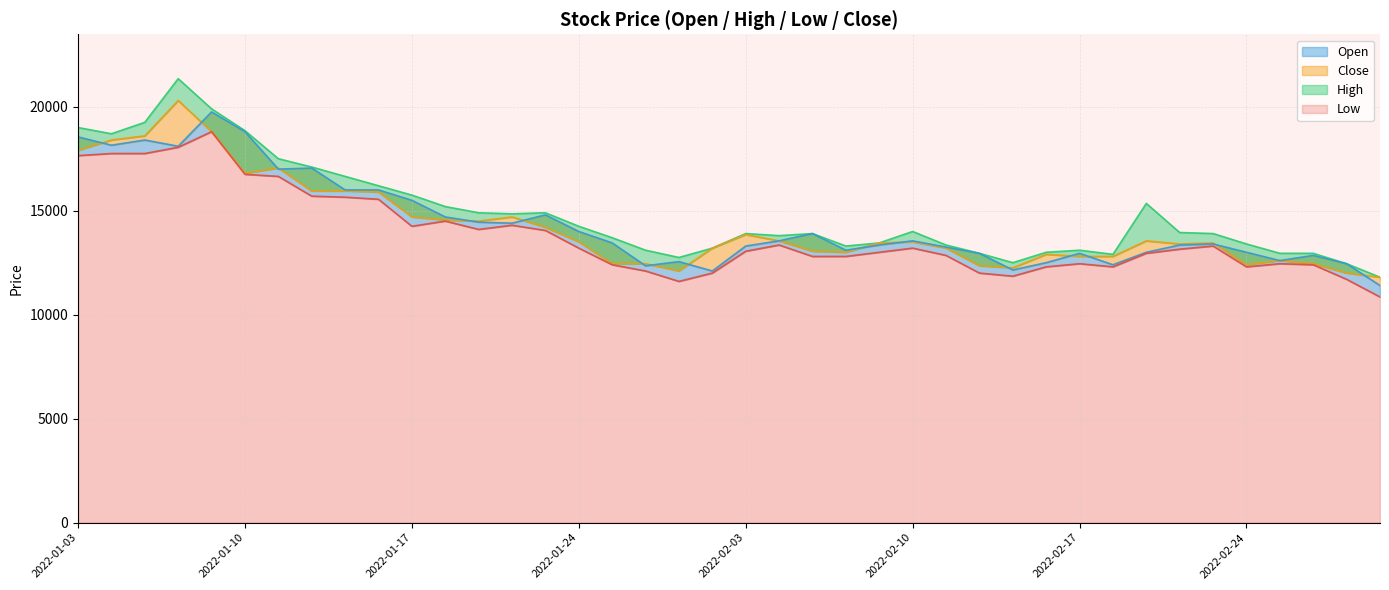

Does the chart display data point markers on the line(s)?

No